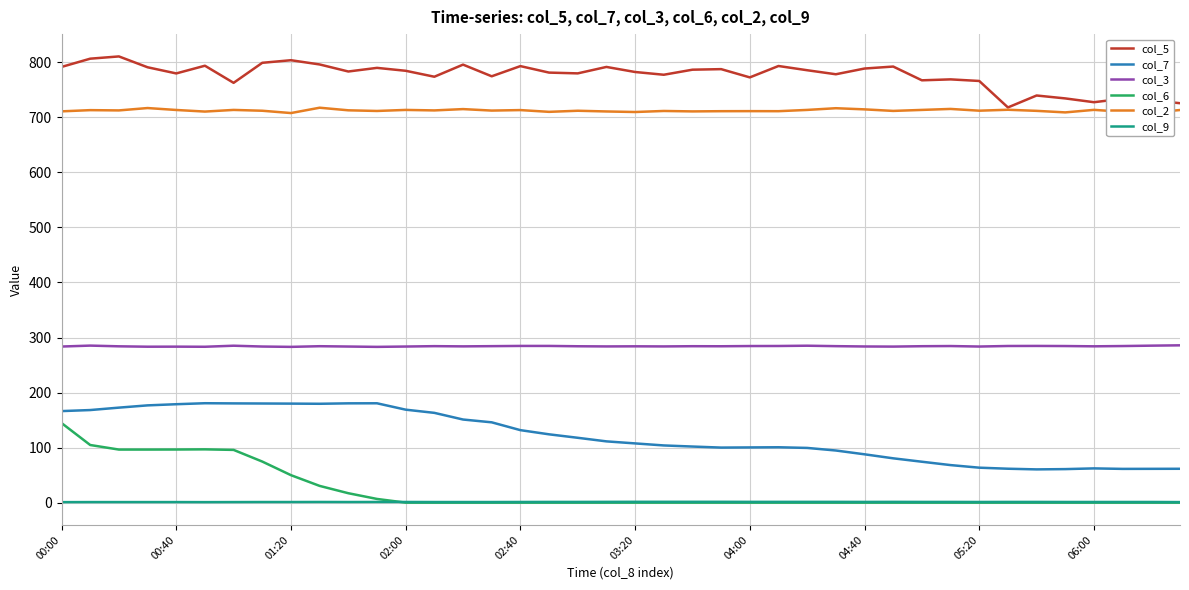

How many lines are shown in the chart?

6